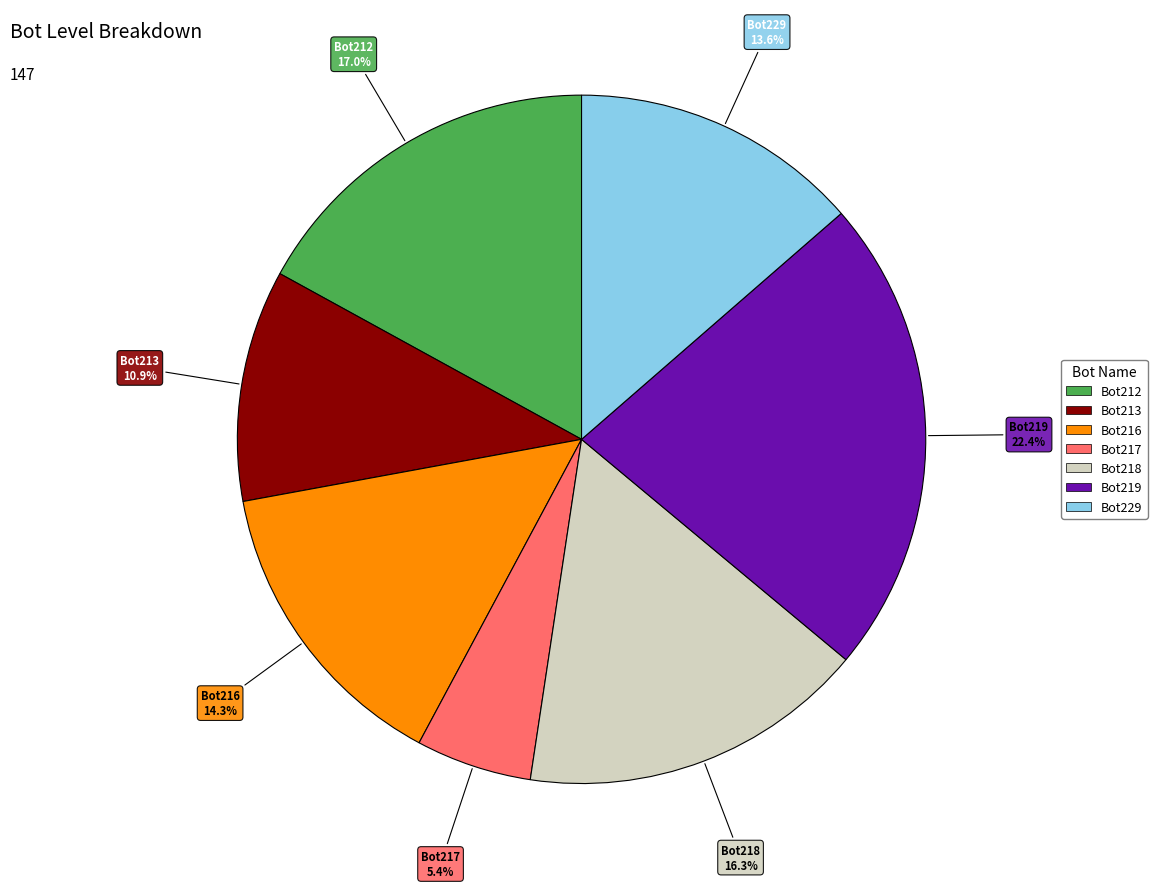

True or false: Bot213 accounts for 1% of the total.

False